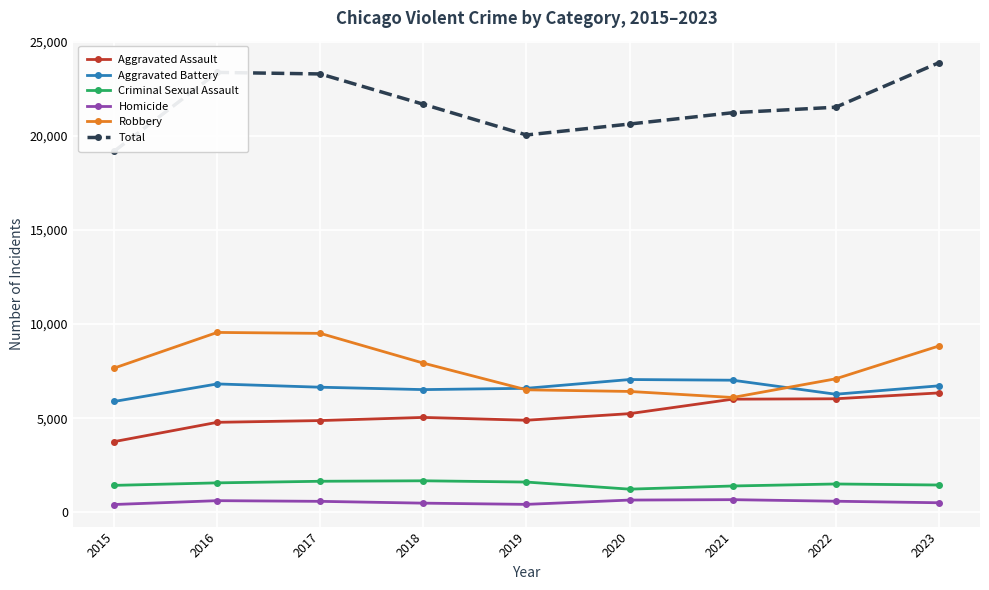

List the labels in order of Criminal Sexual Assault value, largest first.

2018, 2017, 2019, 2016, 2022, 2023, 2015, 2021, 2020